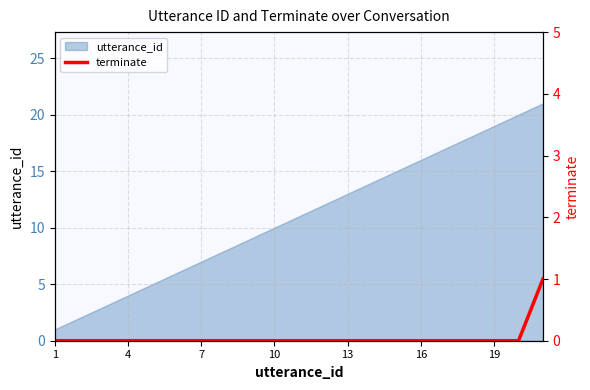

Which label corresponds to the smallest value in the chart?

1